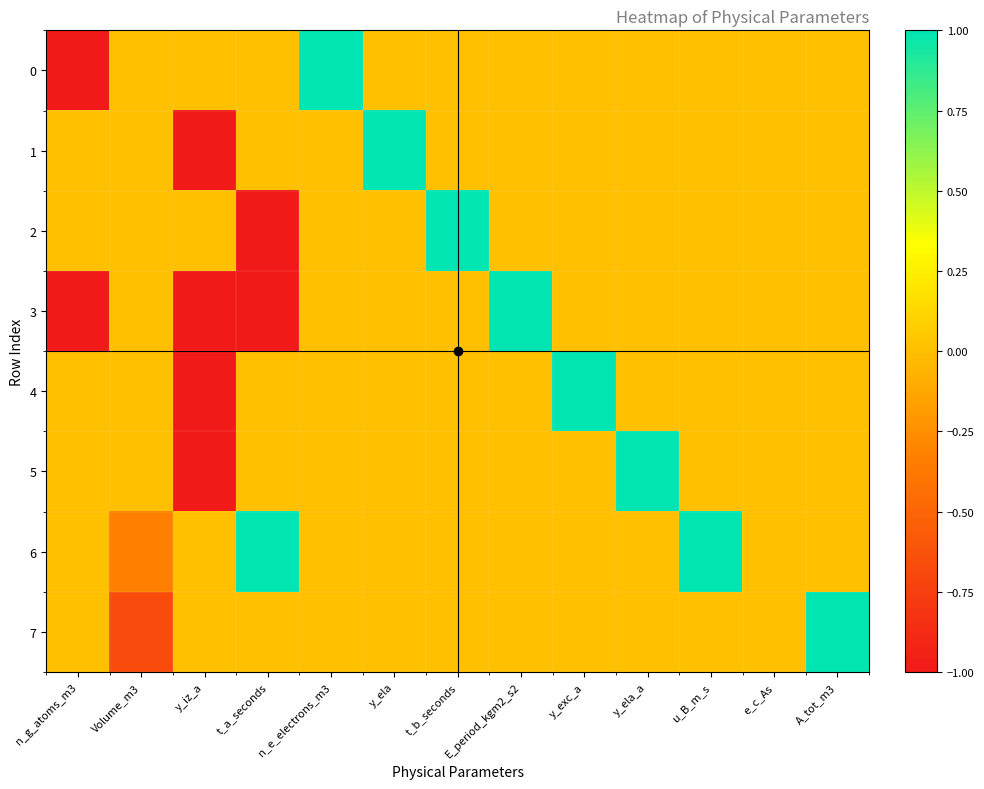

How many distinct data groups are displayed?

8